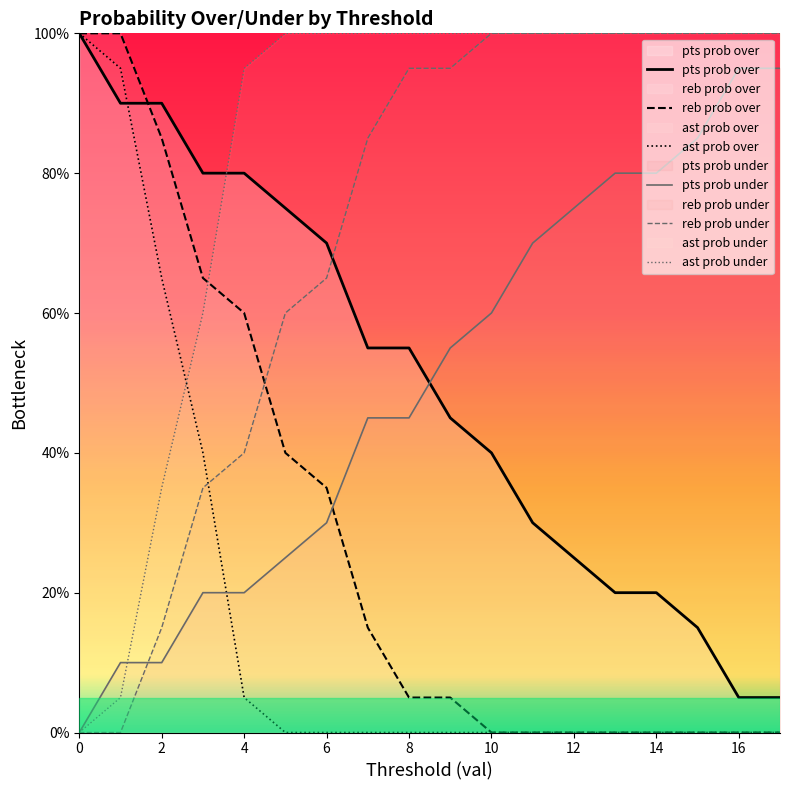

Reading left to right, extract all data points from this chart.

pts prob over: 0=100	1=90	2=90	3=80	4=80	5=75	6=70	7=55	8=55	9=45	10=40	11=30	12=25	13=20	14=20	15=15	16=5	17=5
pts prob under: 0=0	1=10	2=10	3=20	4=20	5=25	6=30	7=45	8=45	9=55	10=60	11=70	12=75	13=80	14=80	15=85	16=95	17=95
reb prob over: 0=100	1=100	2=85	3=65	4=60	5=40	6=35	7=15	8=5	9=5	10=0	11=0	12=0	13=0	14=0	15=0	16=0	17=0
reb prob under: 0=0	1=0	2=15	3=35	4=40	5=60	6=65	7=85	8=95	9=95	10=100	11=100	12=100	13=100	14=100	15=100	16=100	17=100
ast prob over: 0=100	1=95	2=65	3=40	4=5	5=0	6=0	7=0	8=0	9=0	10=0	11=0	12=0	13=0	14=0	15=0	16=0	17=0
ast prob under: 0=0	1=5	2=35	3=60	4=95	5=100	6=100	7=100	8=100	9=100	10=100	11=100	12=100	13=100	14=100	15=100	16=100	17=100